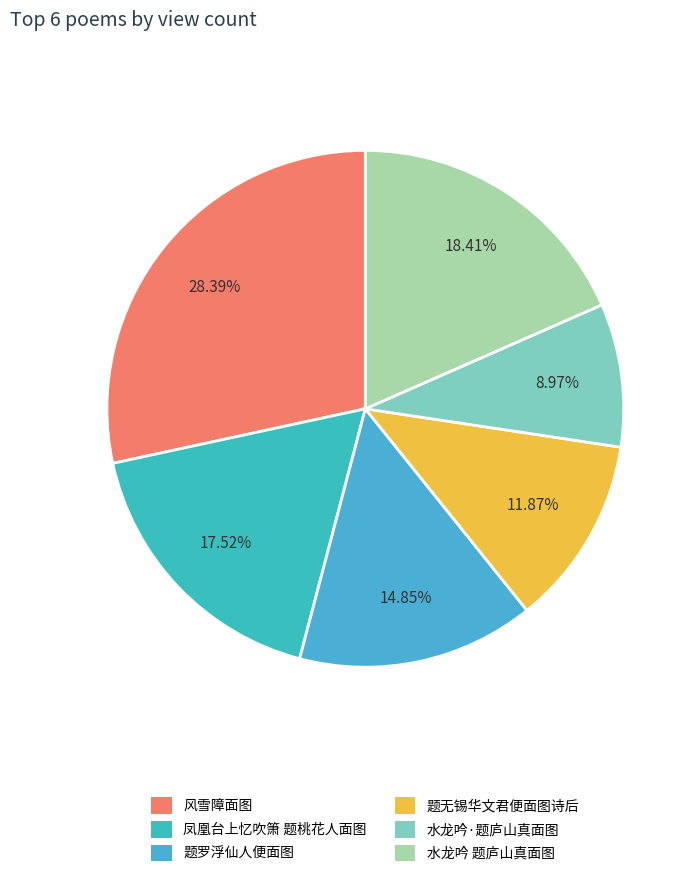

Rank the categories by value from highest to lowest.

风雪障面图, 水龙吟 题庐山真面图, 凤凰台上忆吹箫 题桃花人面图, 题罗浮仙人便面图, 题无锡华文君便面图诗后, 水龙吟·题庐山真面图